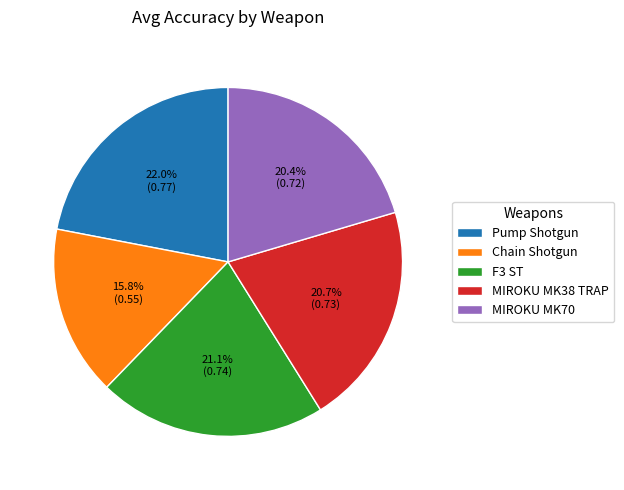

Which category has the biggest portion of the pie?

Pump Shotgun